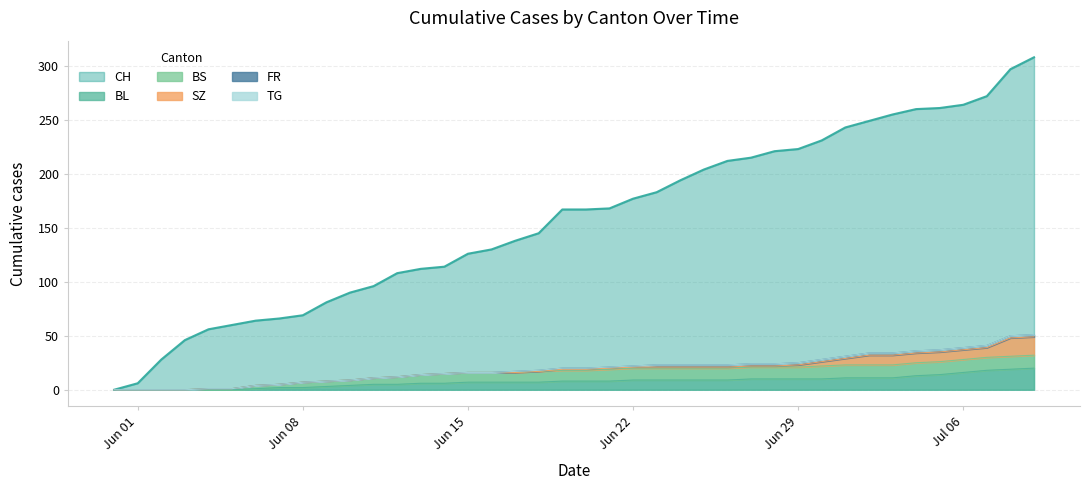

What is the label of the 19th point from the right?

2020-06-21